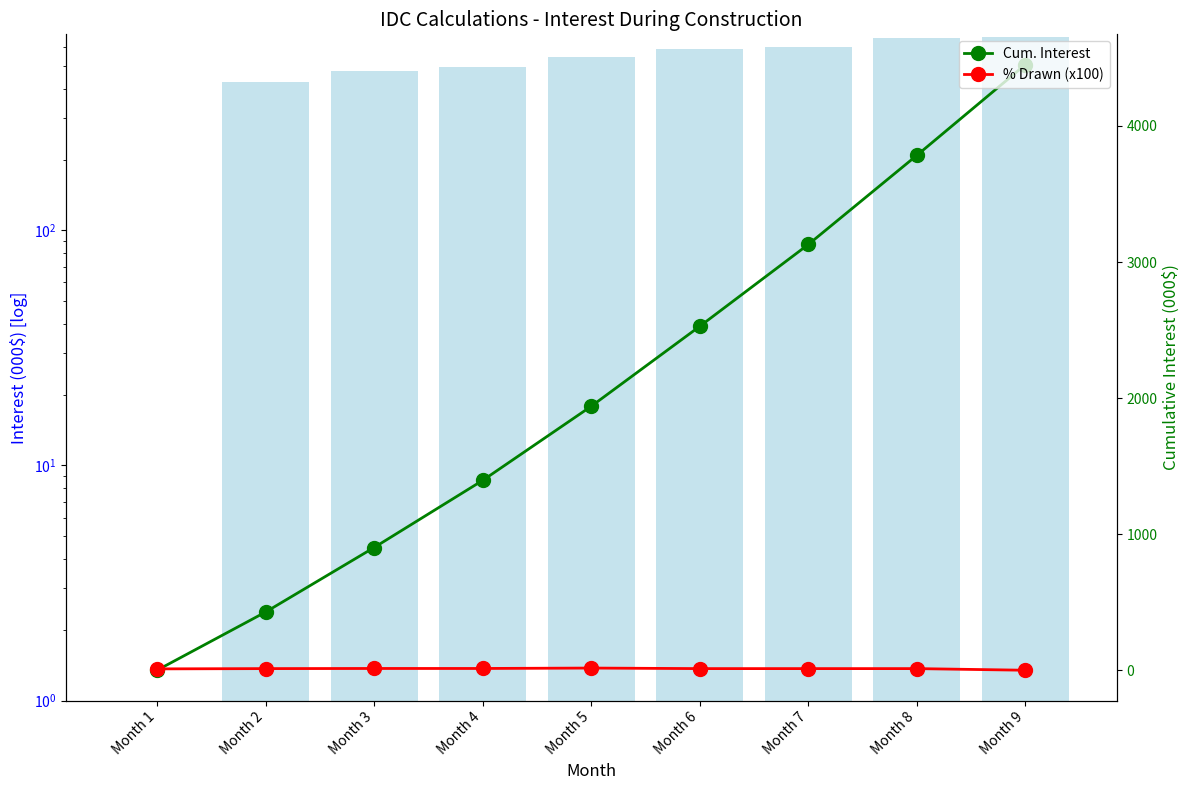

Rank the categories by % Drawn (x100) value from lowest to highest.

Month 9, Month 1, Month 2, Month 6, Month 7, Month 8, Month 3, Month 4, Month 5